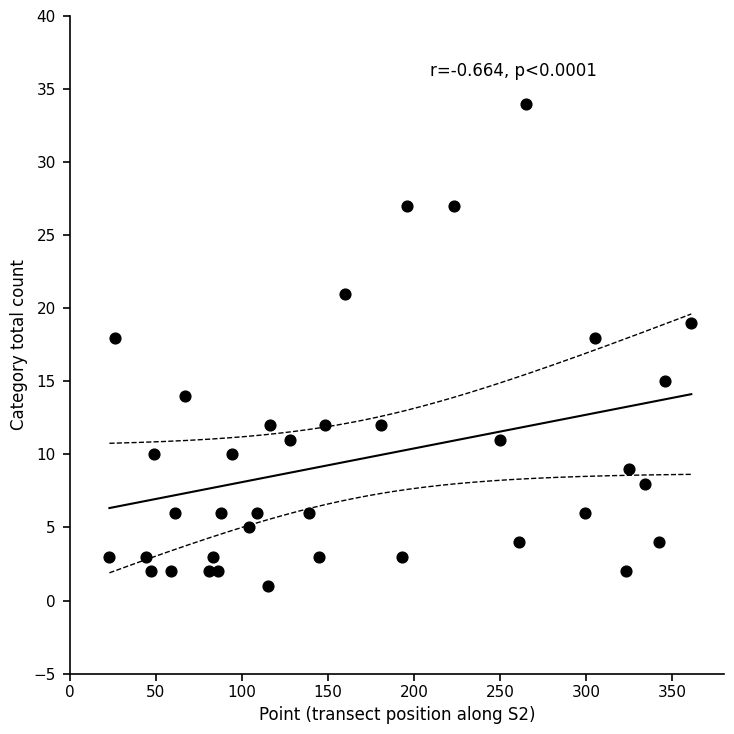

What is the range of Y values (max minus min)?

33